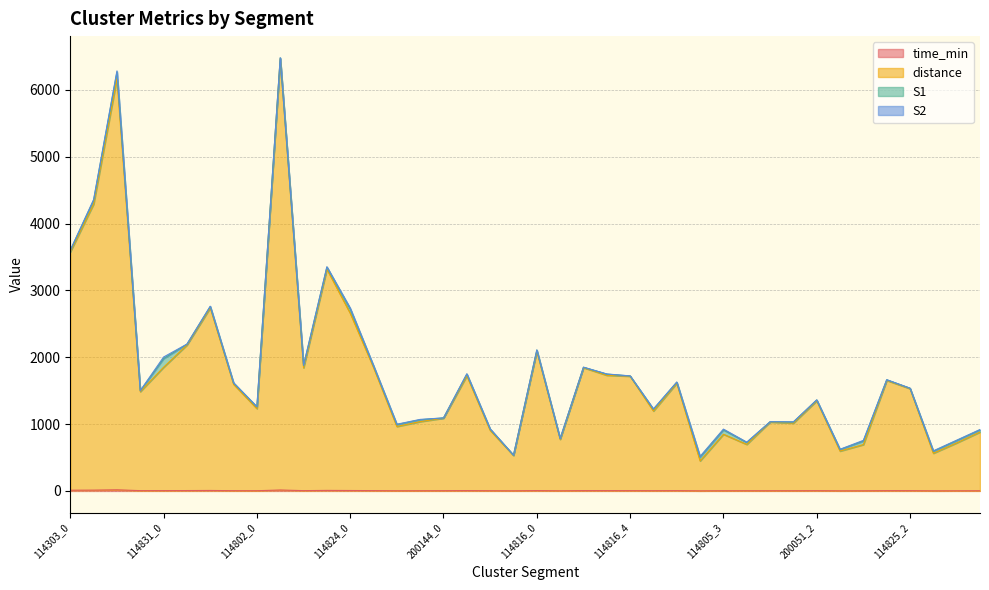

What is the difference between the second highest and minimum values in the distance series?

5724.7